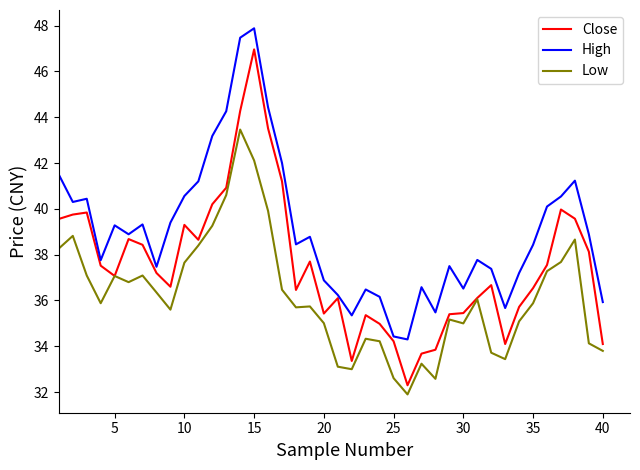

True or false: High has more than 2 interior local peaks.

True